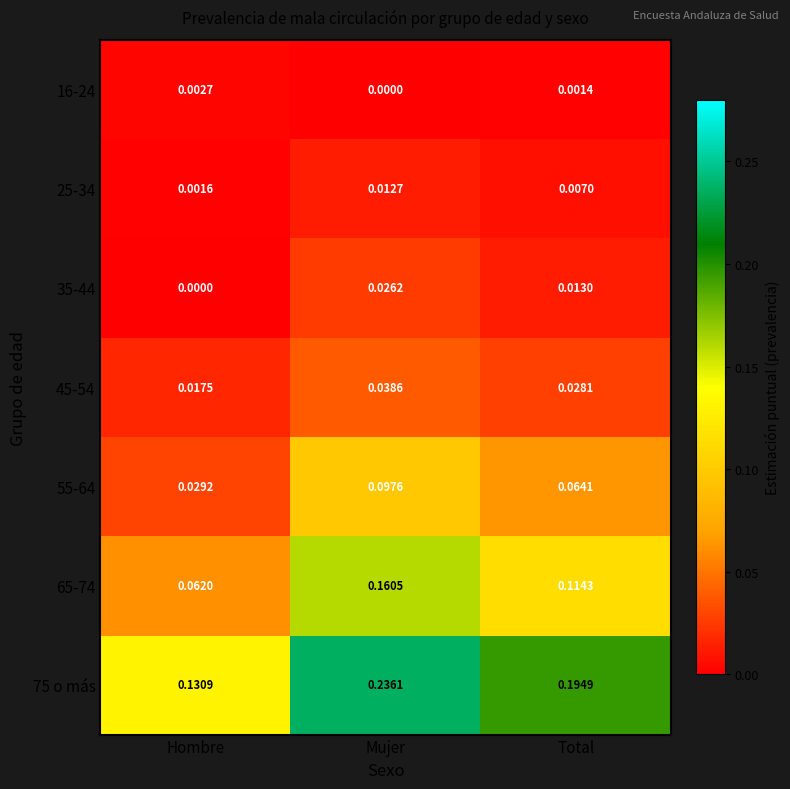

At which label does 16-24 reach its peak?

Hombre